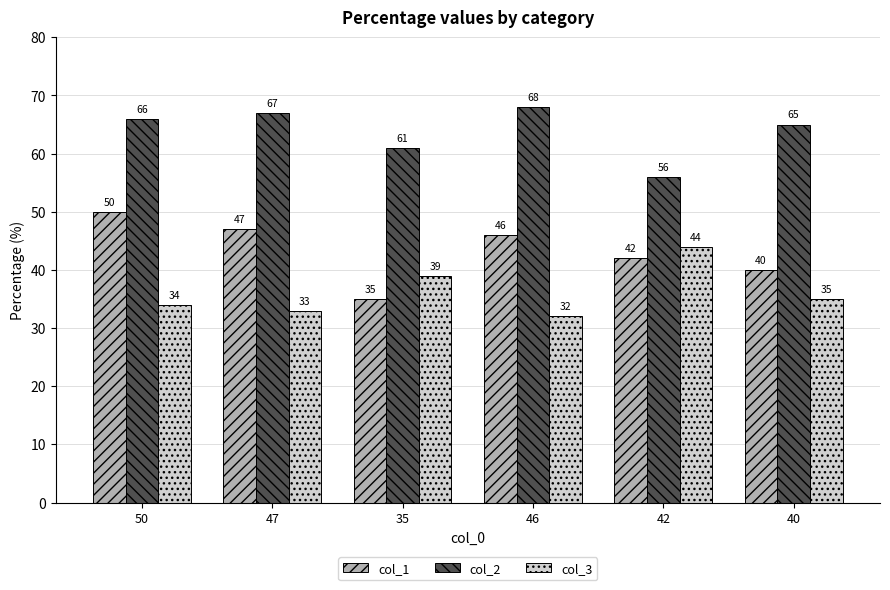

What is the smallest value displayed?

32